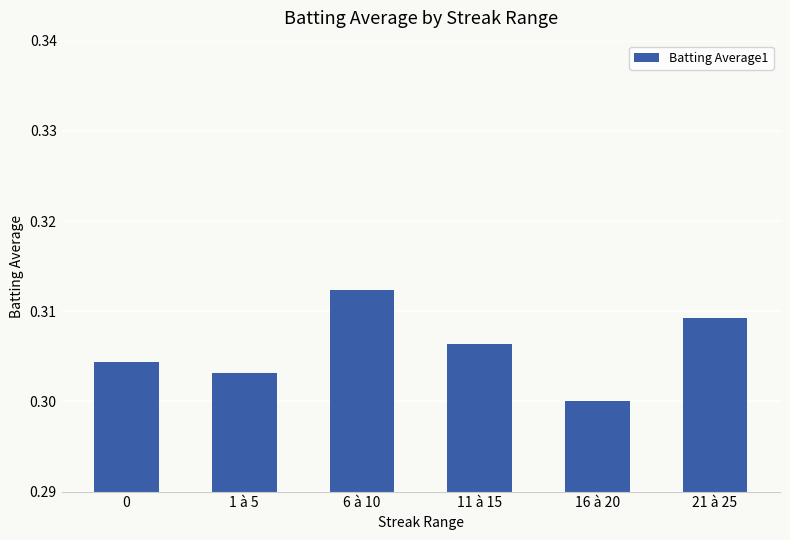

Count the values in the range 0 to 1.

6